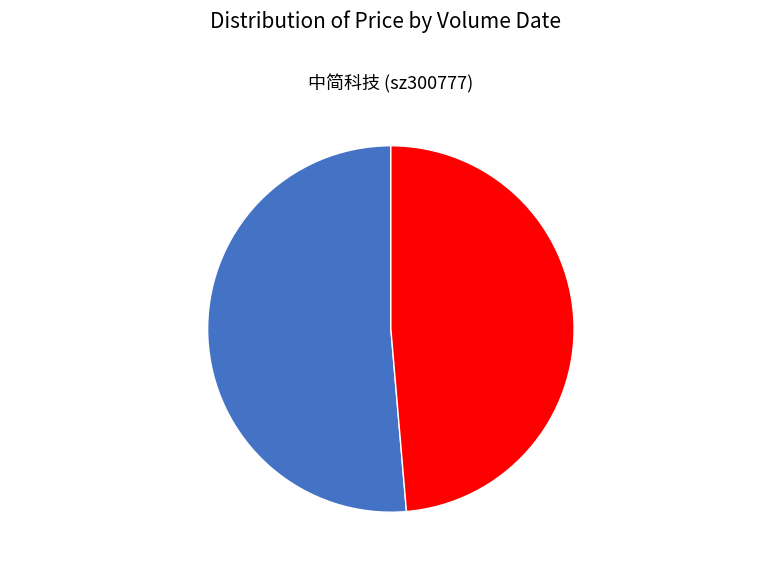

How many slices are in this pie chart?

2